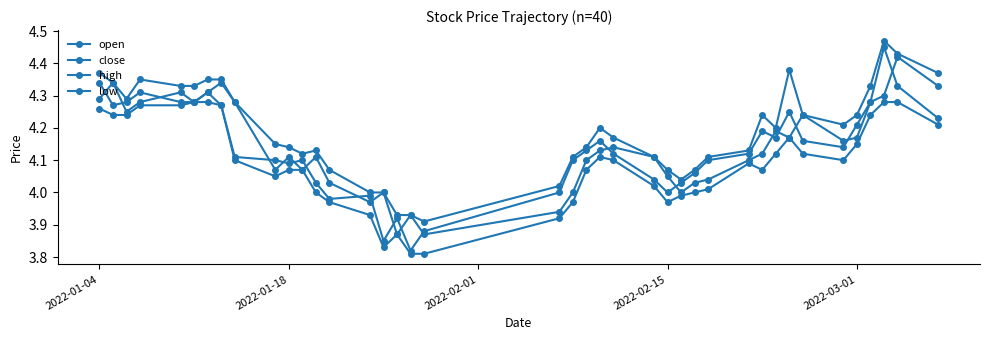

Is this an area chart (filled region under the line)?

No